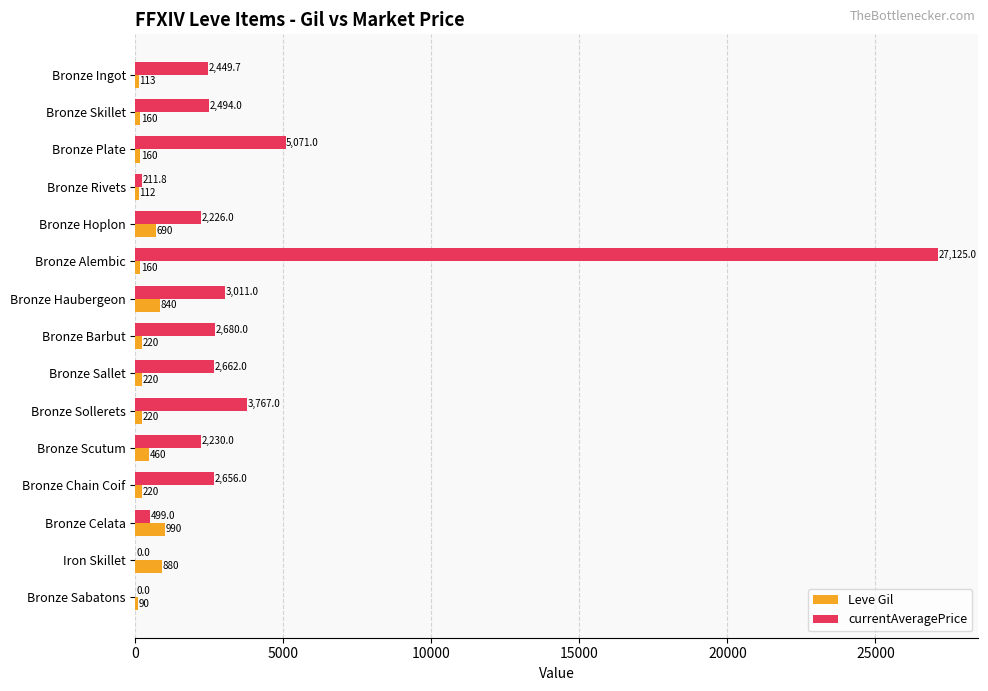

Between Bronze Haubergeon and Bronze Sabatons, which series saw the biggest shift?

currentAveragePrice